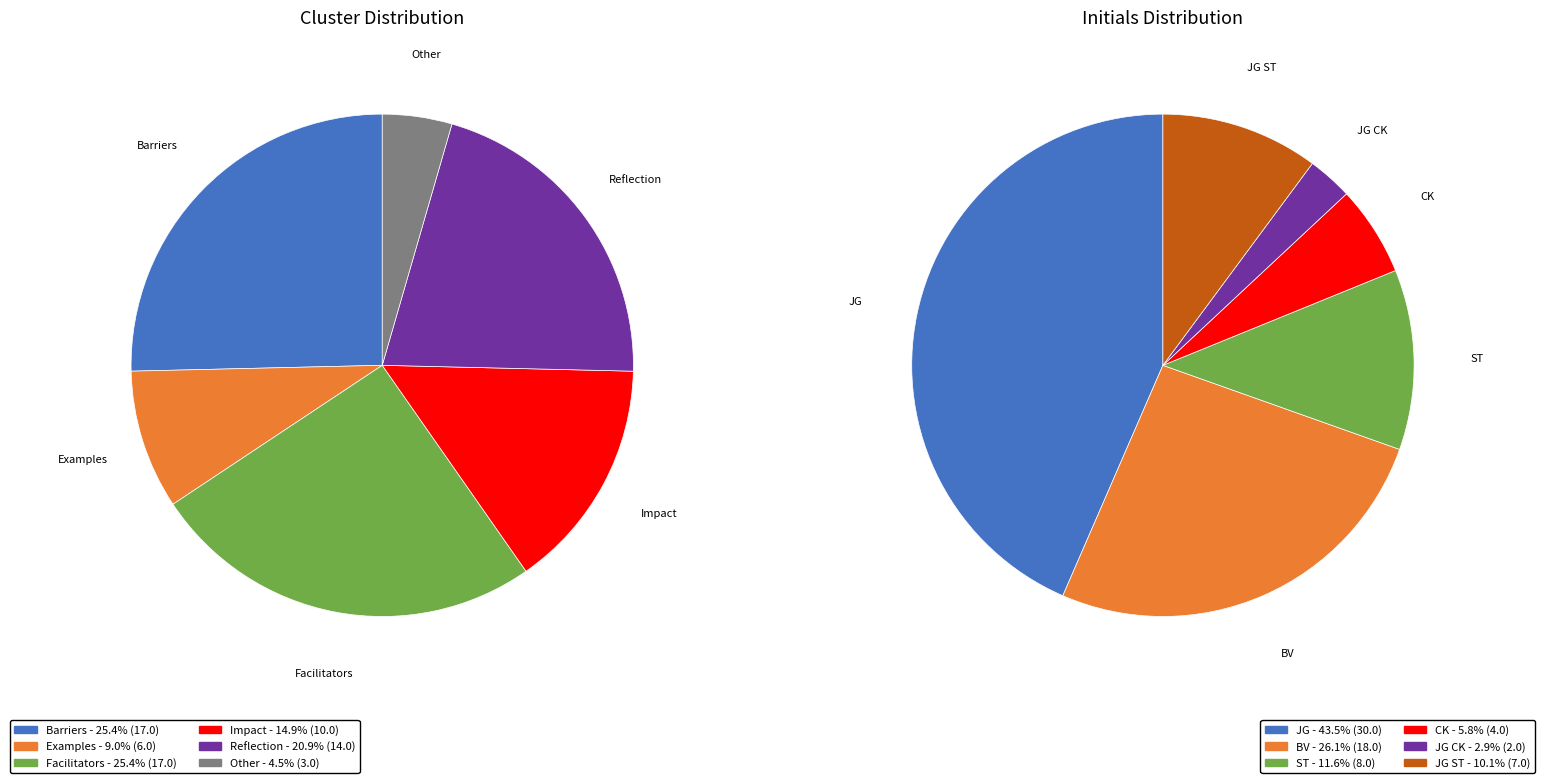

Is there any slice that represents more than half of the pie?

No